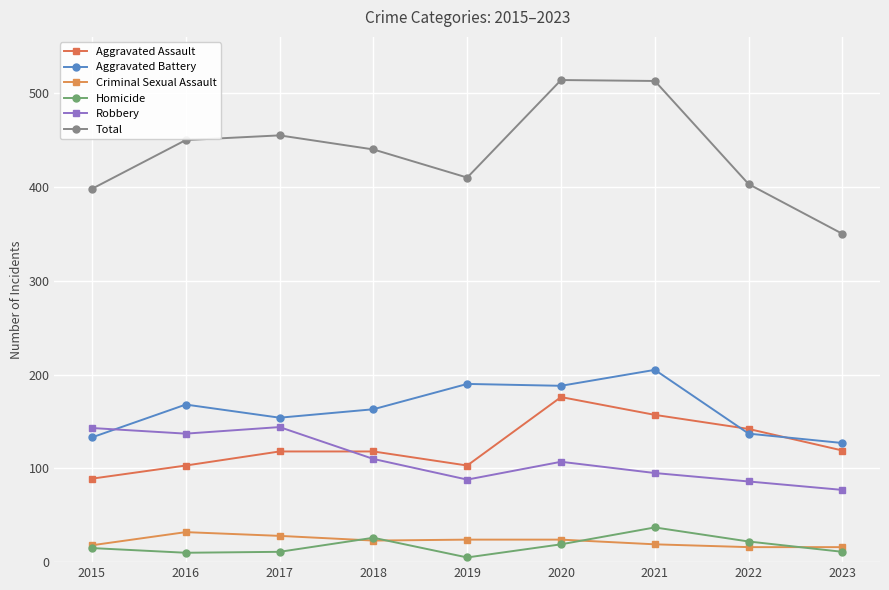

How many series are shown in this chart?

6